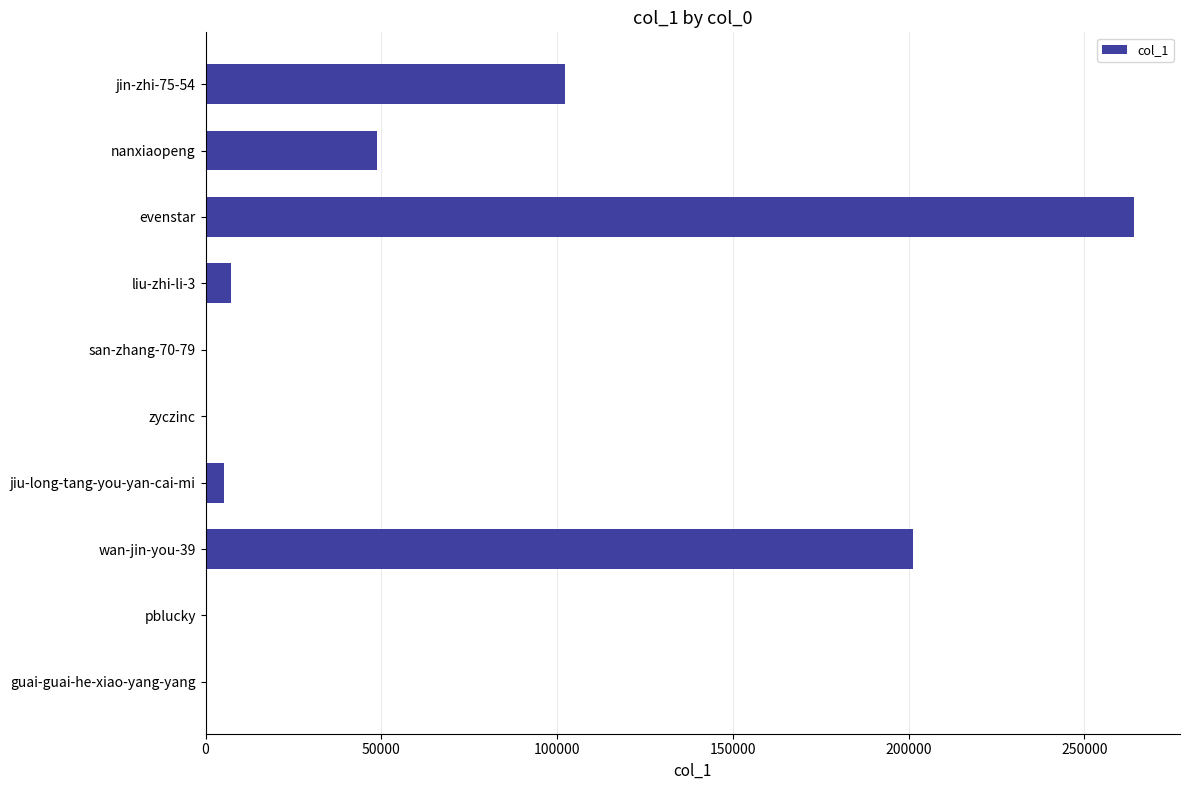

What is the change in value from nanxiaopeng to evenstar?

+215174